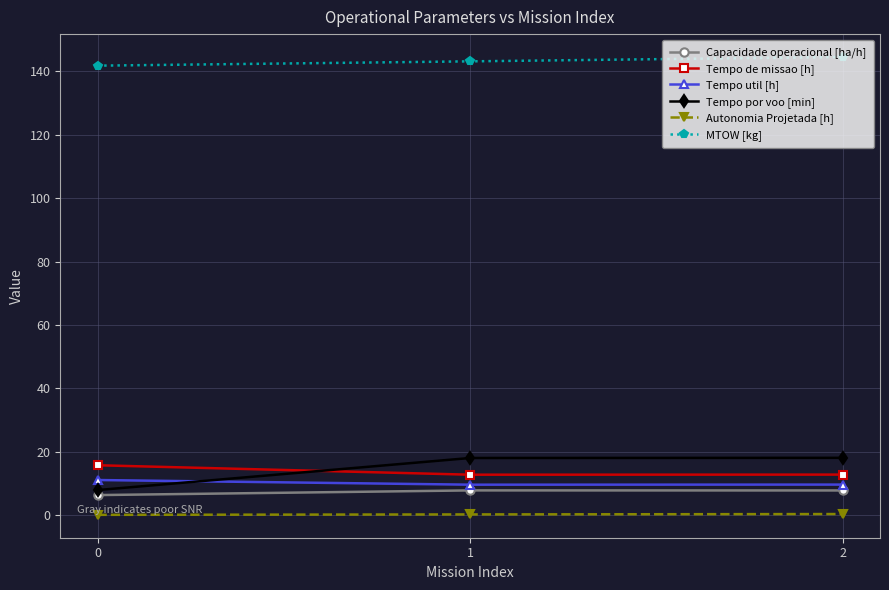

Which series has the largest range (max minus min)?

Tempo por voo [min]